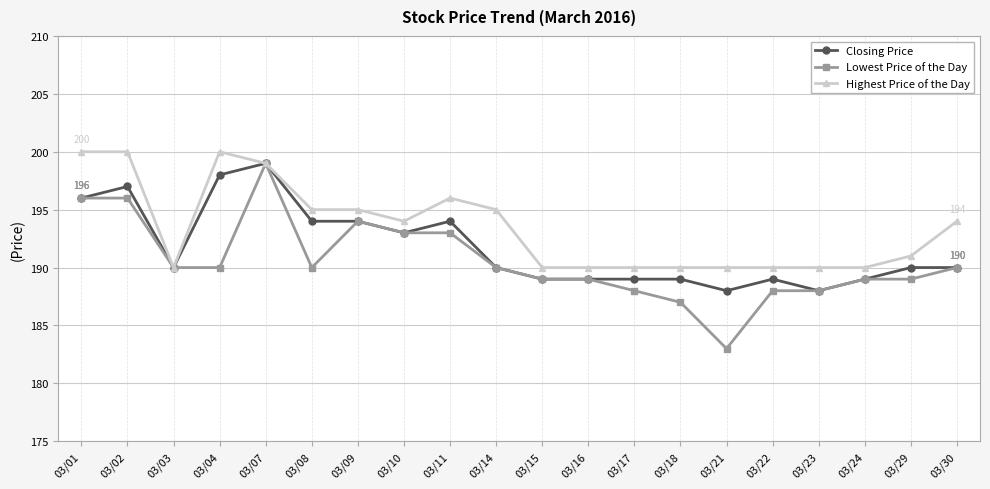

List the series in order of their overall mean, lowest first.

Lowest Price of the Day, Closing Price, Highest Price of the Day